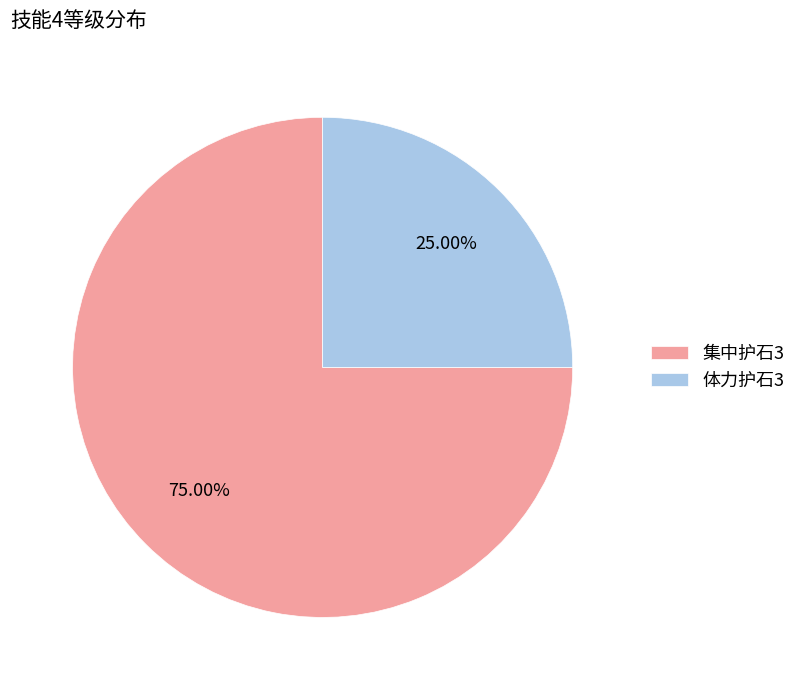

Which category has the biggest portion of the pie?

集中护石3